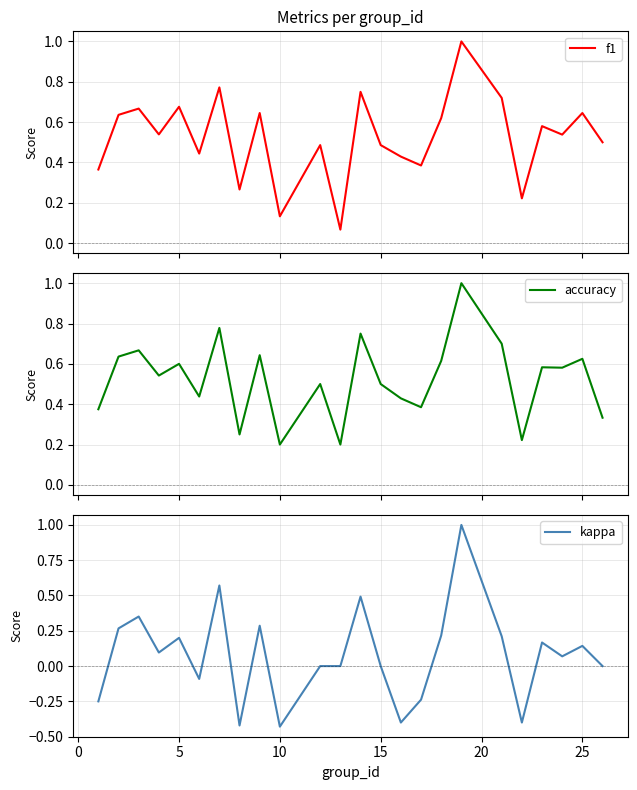

Count the number of categories in the chart.

24